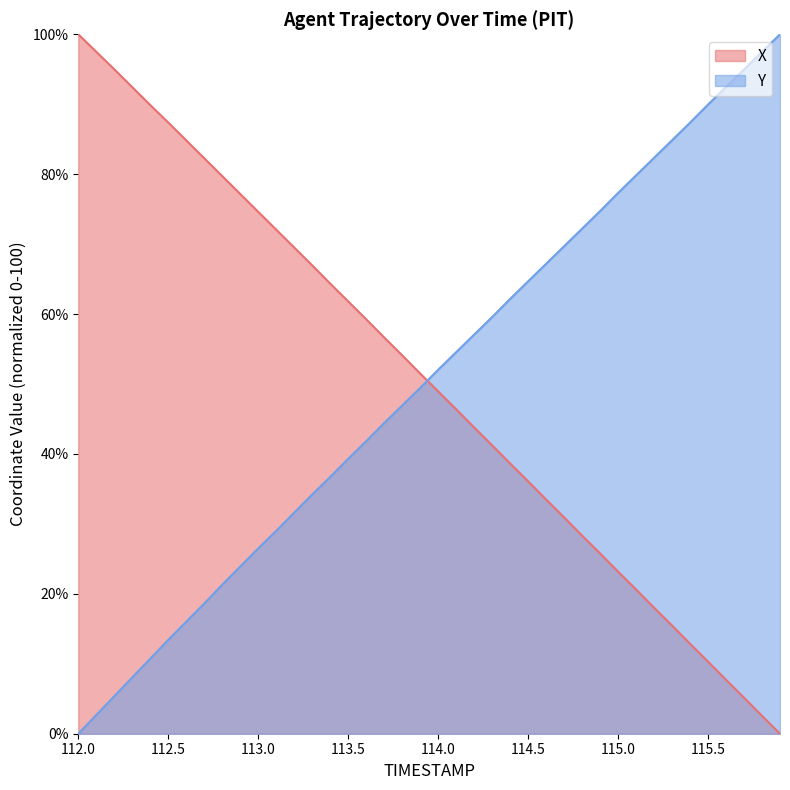

How many lines are shown in the chart?

2